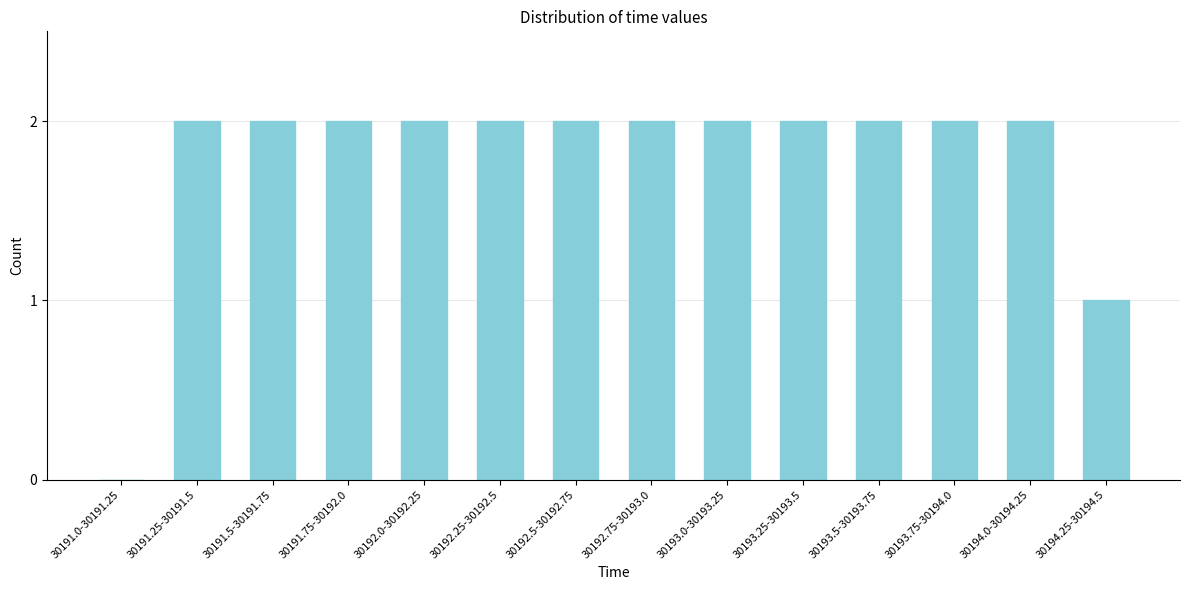

Reading left to right, extract all data points from this chart.

30191.0-30191.25=0	30191.25-30191.5=2	30191.5-30191.75=2	30191.75-30192.0=2	30192.0-30192.25=2	30192.25-30192.5=2	30192.5-30192.75=2	30192.75-30193.0=2	30193.0-30193.25=2	30193.25-30193.5=2	30193.5-30193.75=2	30193.75-30194.0=2	30194.0-30194.25=2	30194.25-30194.5=1